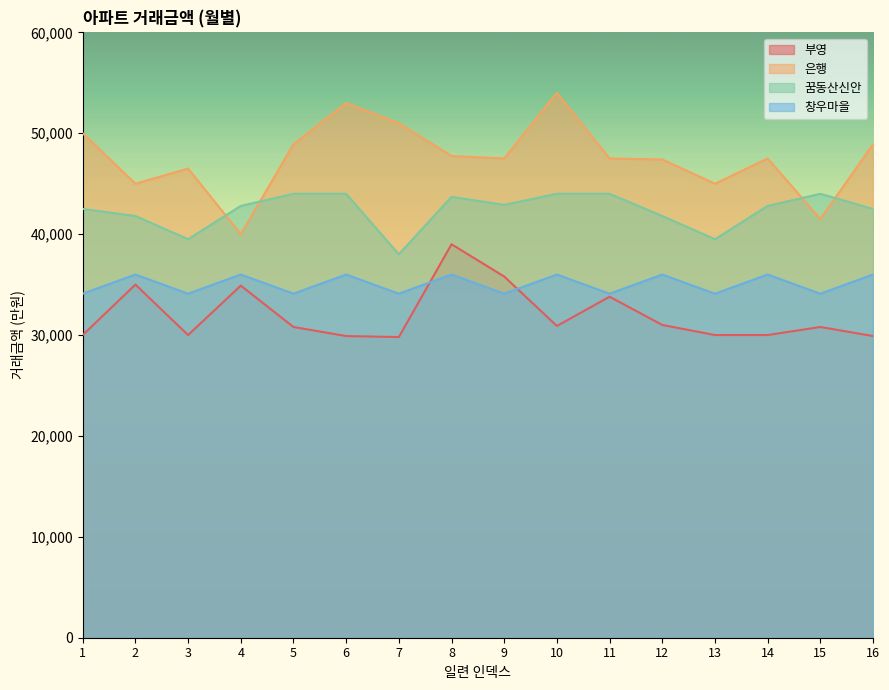

At how many categories does at least one series exceed 50369?

3